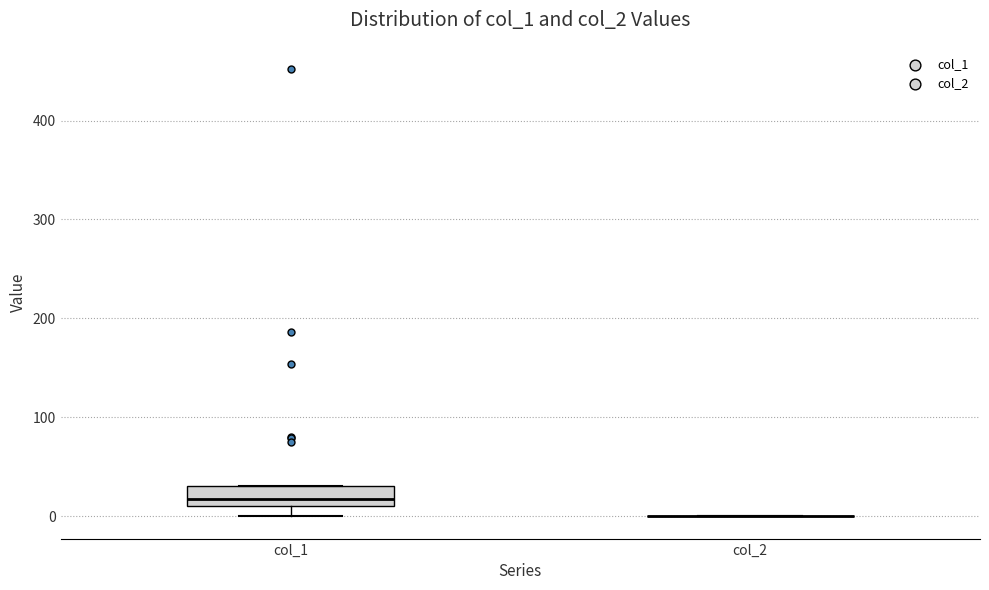

Which box is the tallest, from its lower edge to its upper edge?

col_1